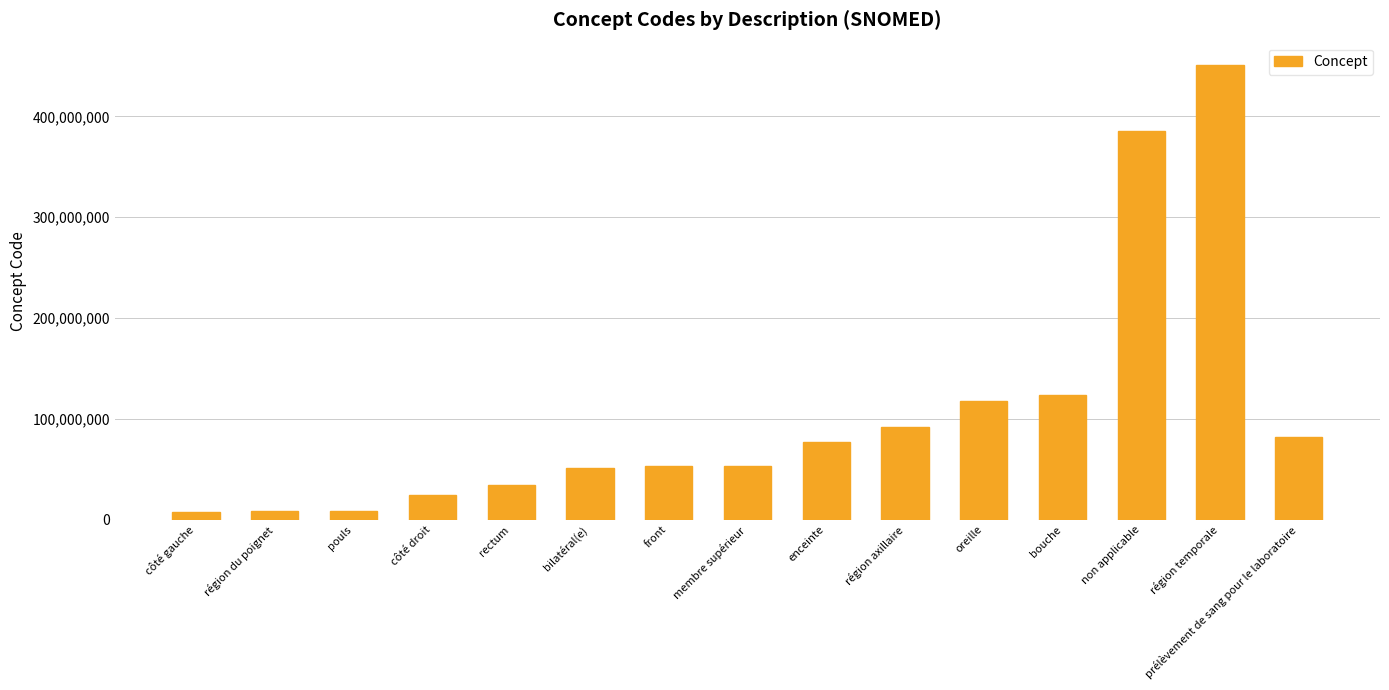

What is the value of the 13th bar from the left?

385432009